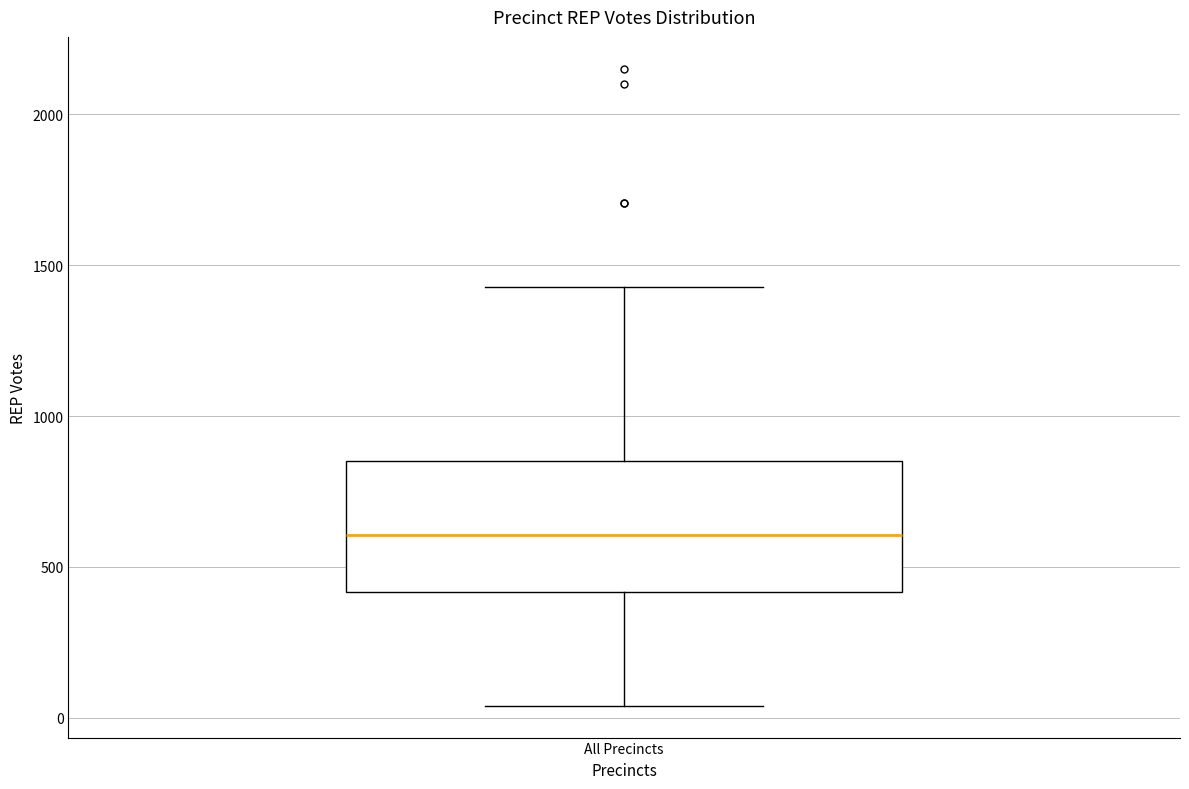

Read this box plot against the y-axis: the position of the median line, the range covered by the box, and the ends of both whiskers. The values are not printed on the chart, so give them approximately, as read against the axis.

median 600, box 400 to 850, whiskers 50 to 1450